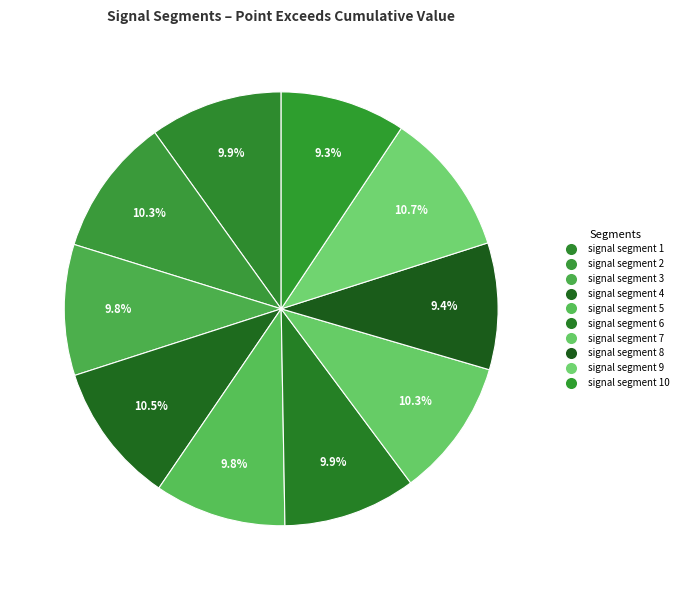

Rank the categories by value from highest to lowest.

signal segment 9, signal segment 4, signal segment 2, signal segment 7, signal segment 6, signal segment 1, signal segment 5, signal segment 3, signal segment 8, signal segment 10